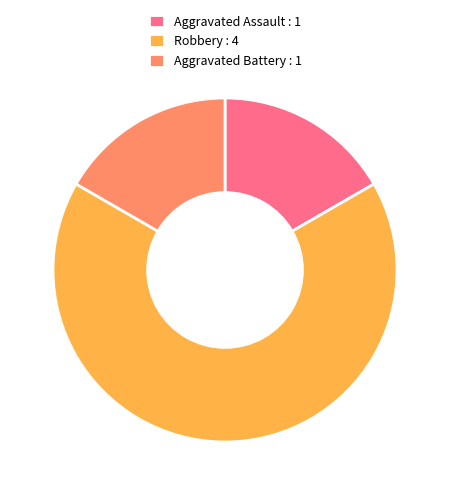

Is it true that Robbery is 74% of the pie?

False